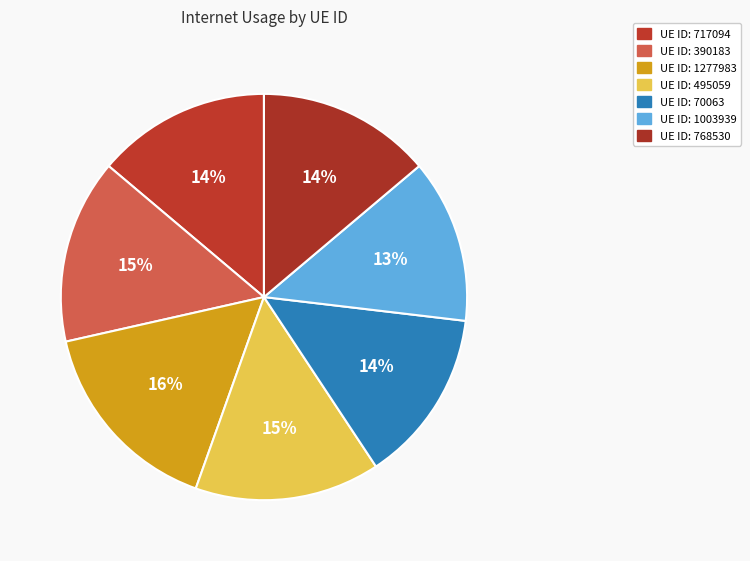

How many slices are in this pie chart?

7